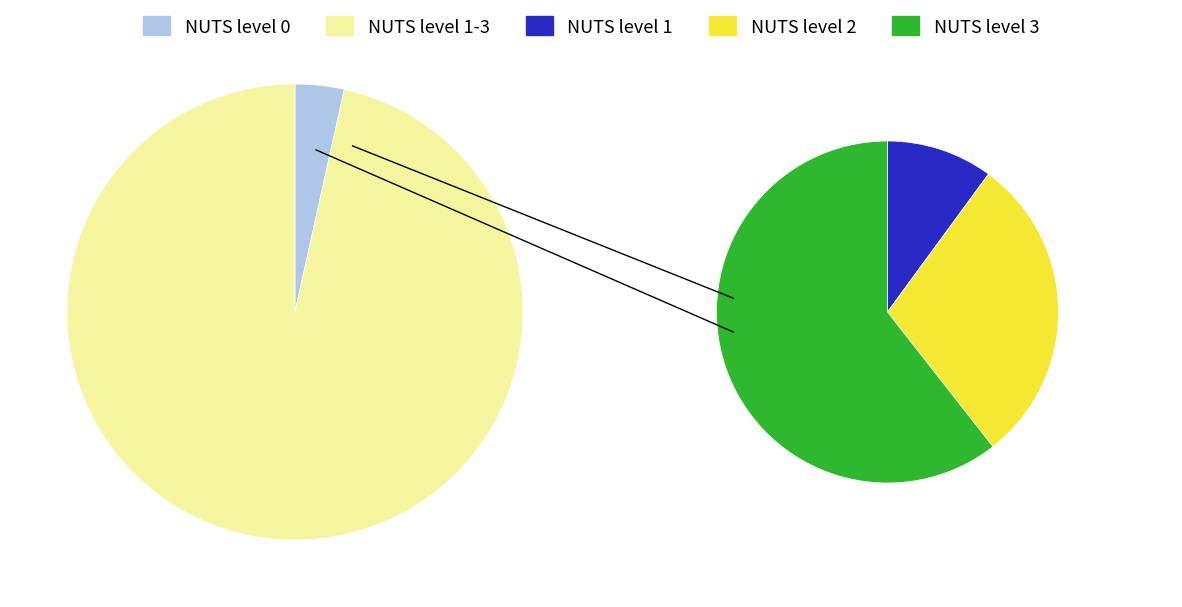

What is the majority slice?

NUTS level 3